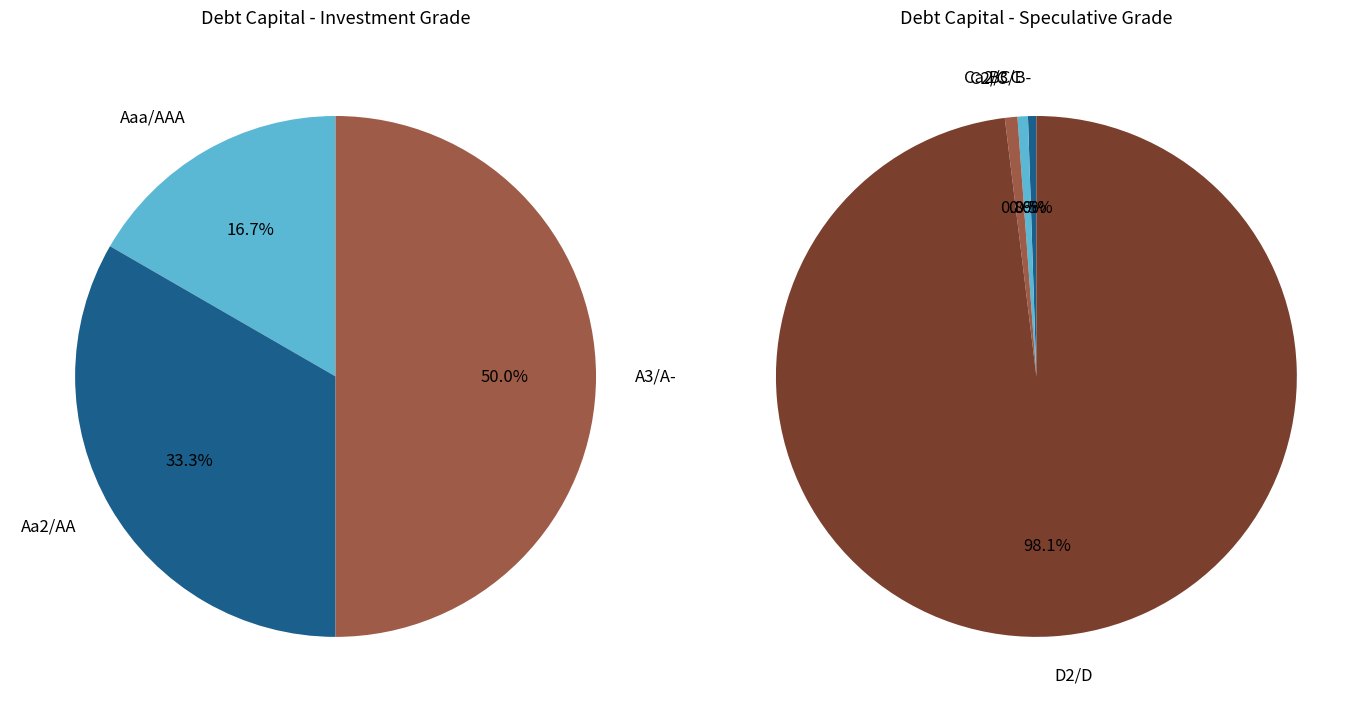

Which slice is the largest?

D2/D